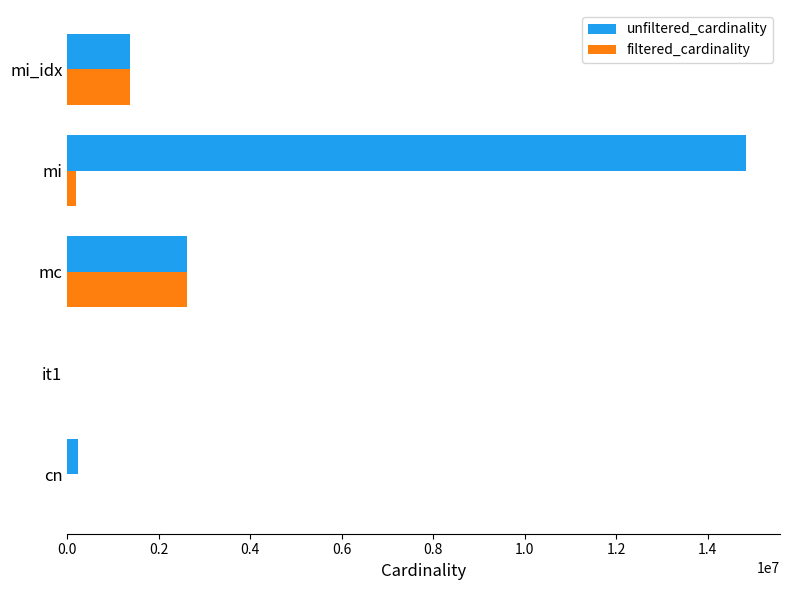

The value of filtered_cardinality at mc is 4305630. True or false?

False